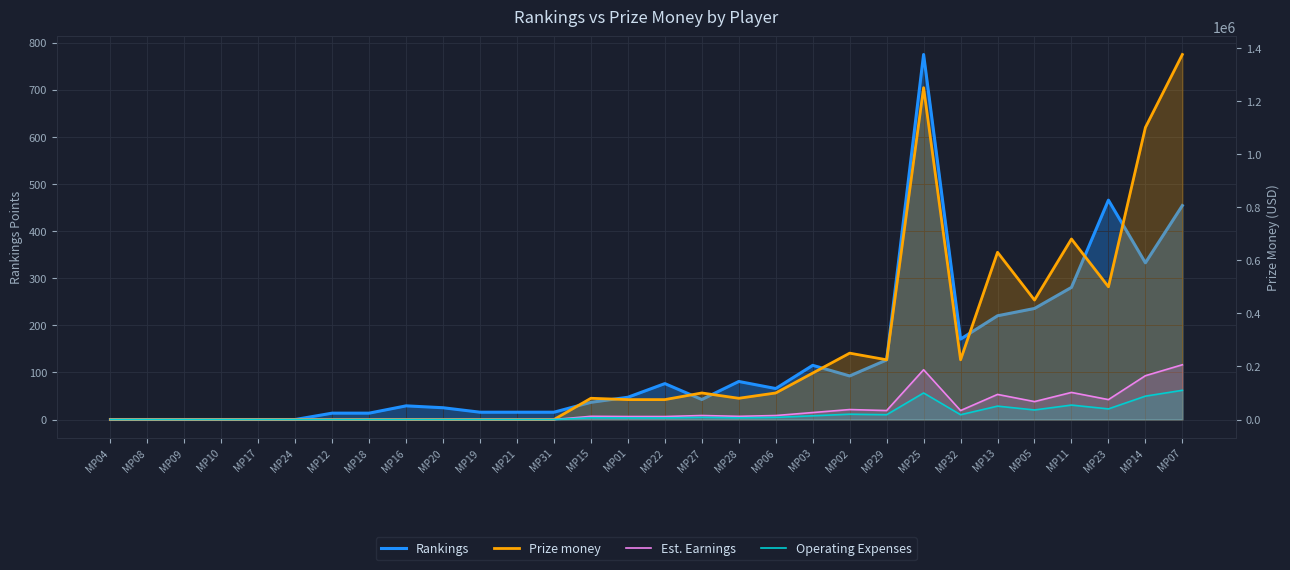

What are all the series names shown in the legend?

Rankings, Prize money, Est. Earnings, Operating Expenses